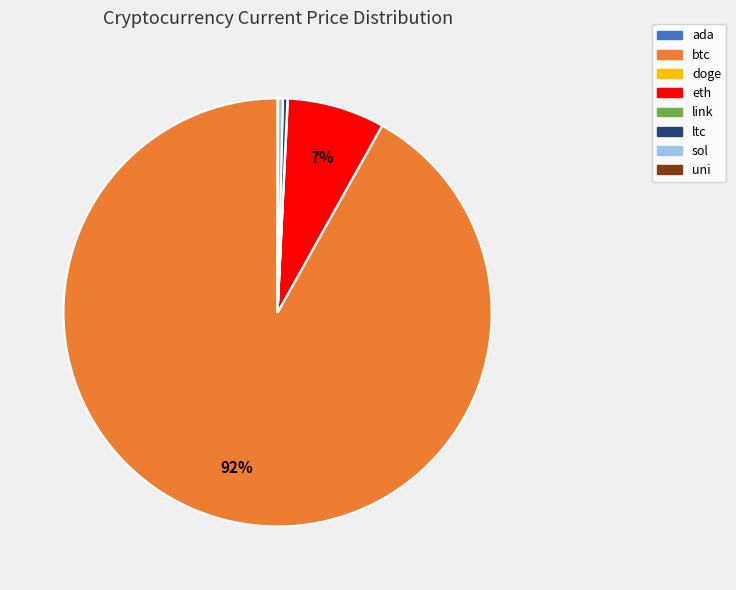

To the nearest percent, what is the average slice percentage?

12%